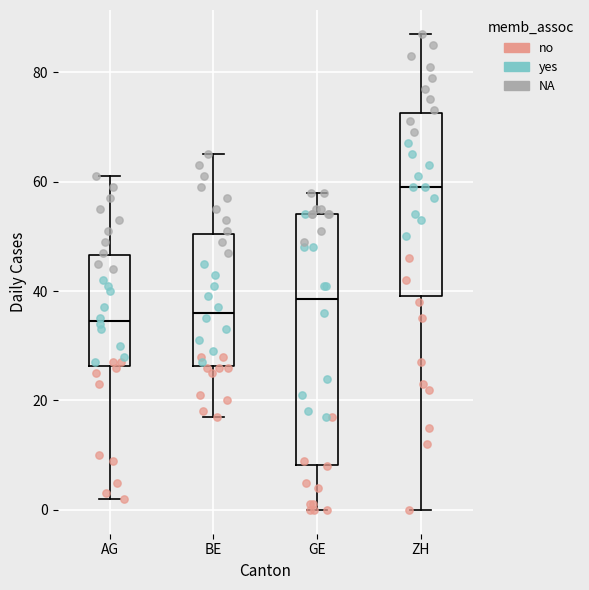

Reading left to right, read every box against the y-axis: the position of its median line, the range the box covers, and the ends of its whiskers. The values are not printed on the chart, so give them approximately, as read against the axis.

AG: median 34, box 26 to 46, whiskers 2 to 62
BE: median 36, box 26 to 50, whiskers 18 to 66
GE: median 38, box 8 to 54, whiskers 0 to 58
ZH: median 60, box 40 to 72, whiskers 0 to 88